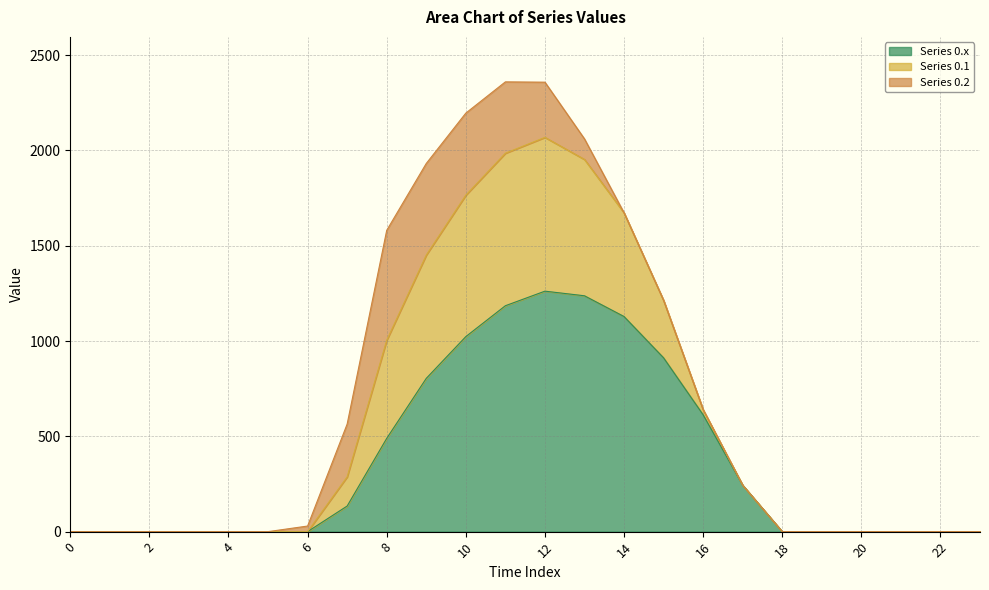

The value of Series 0.x at 22 is 0.0. True or false?

True